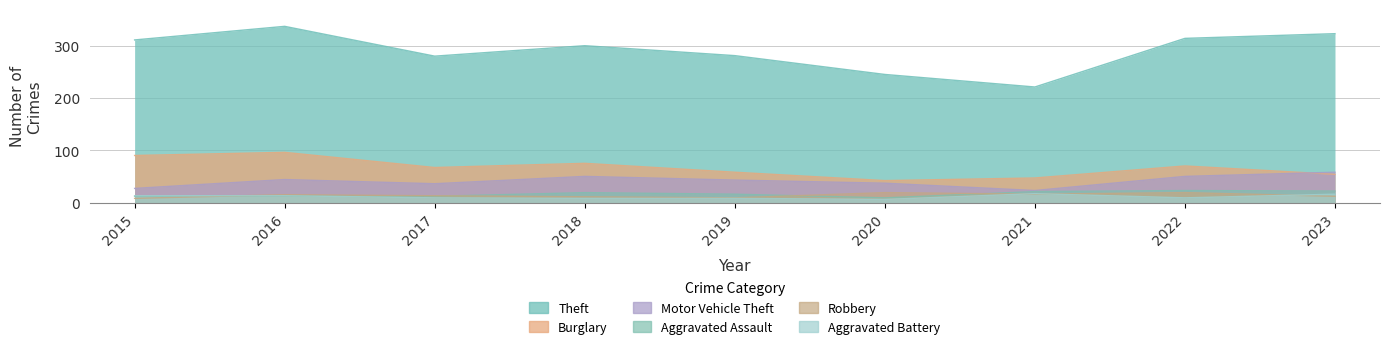

At how many categories does at least one series exceed 63?

9